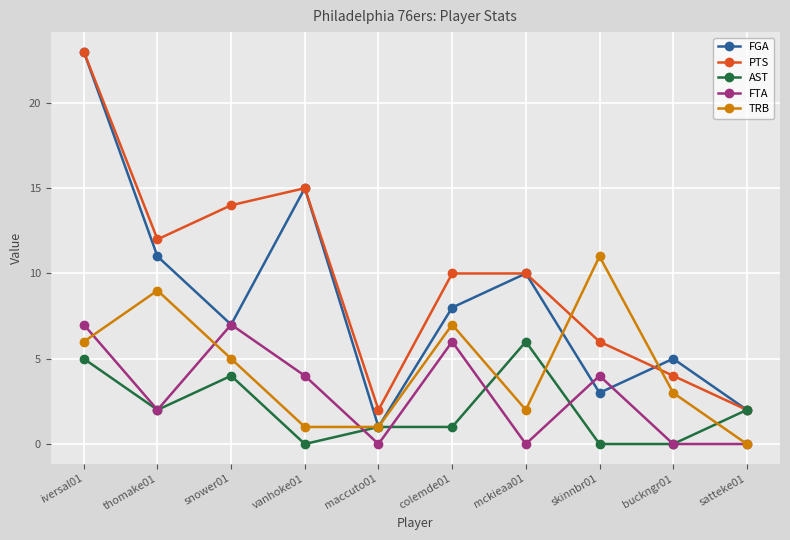

Is it true that FGA equals 4 at skinnbr01?

False